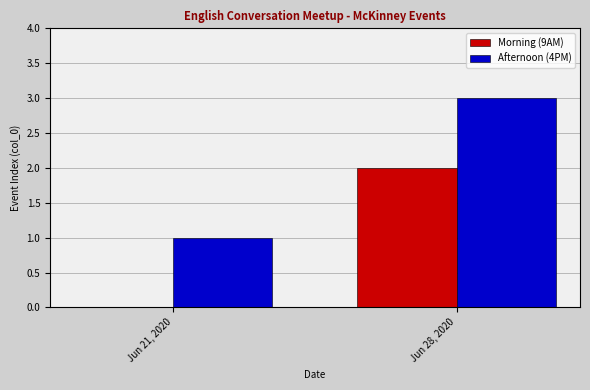

Are the bars grouped side by side (vs. stacked)?

Yes